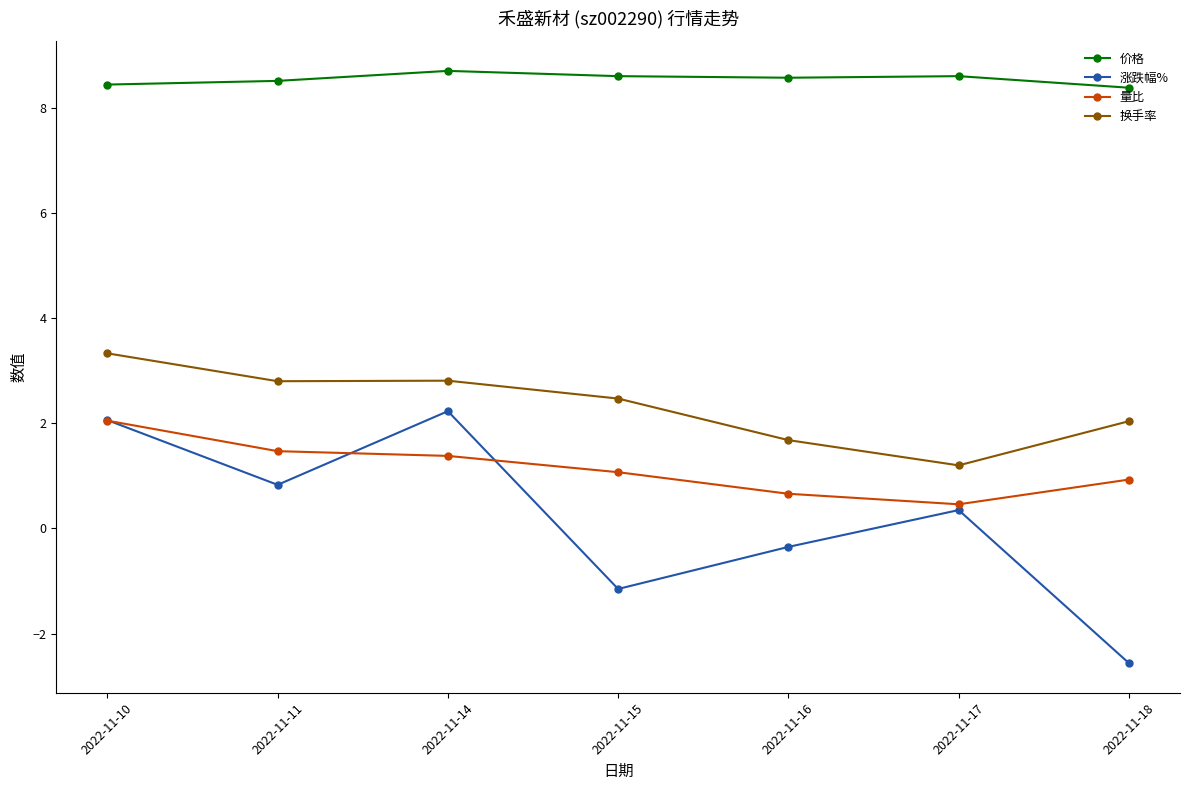

At 2022-11-17, list the series in order from largest to smallest.

价格, 换手率, 量比, 涨跌幅%